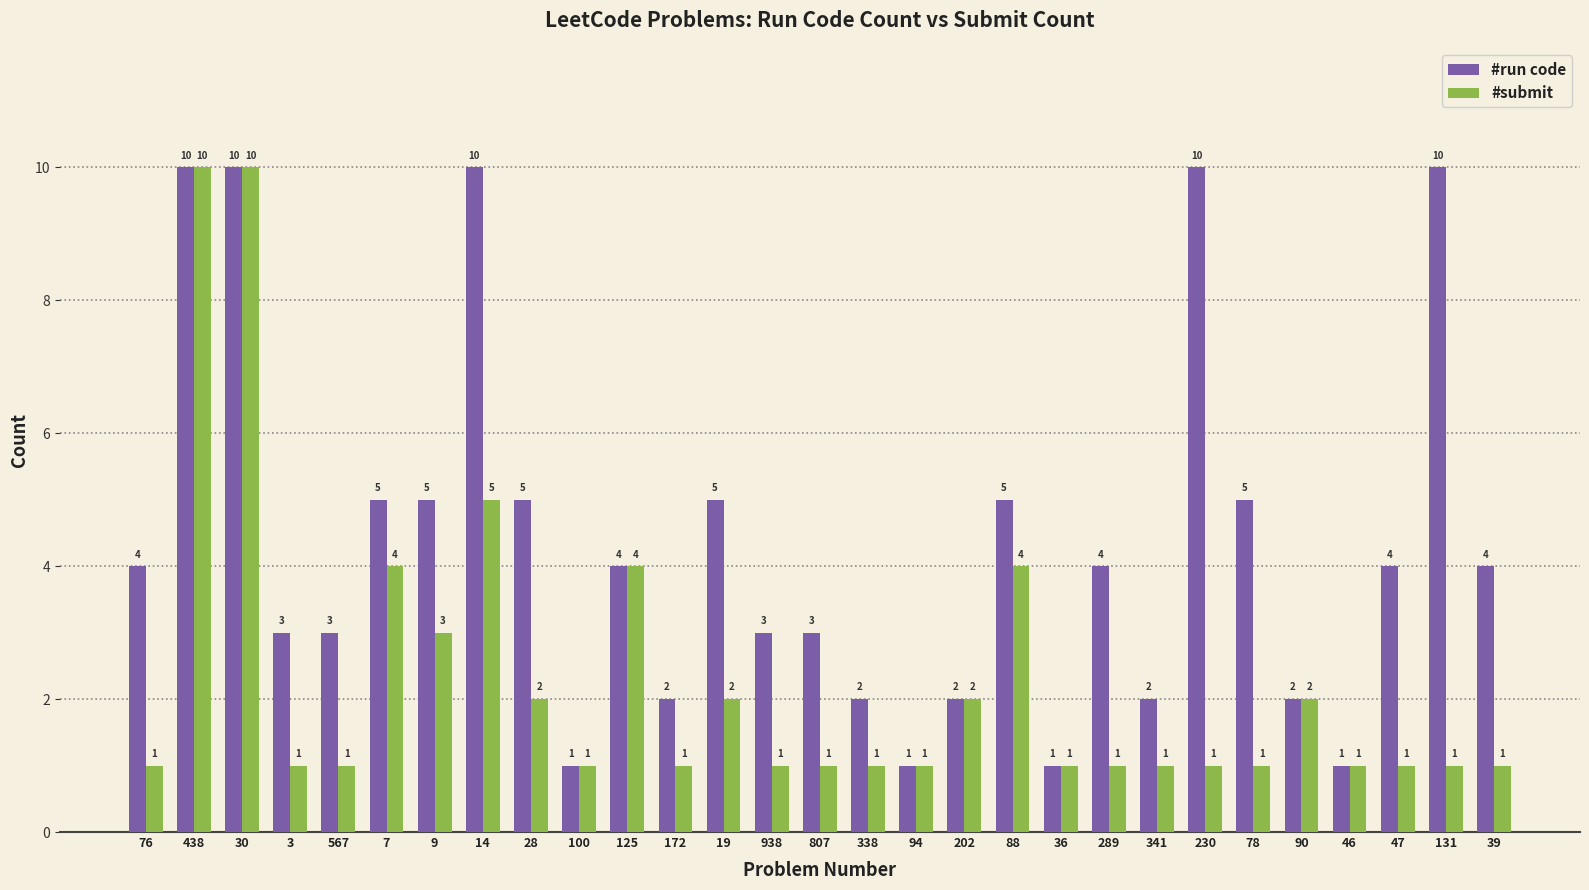

How many groups of bars are there?

29